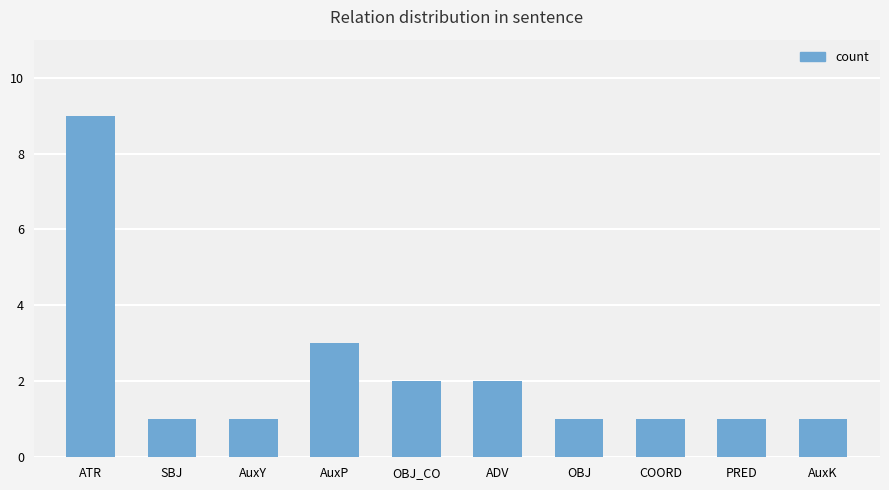

What is the maximum value shown in the chart?

9